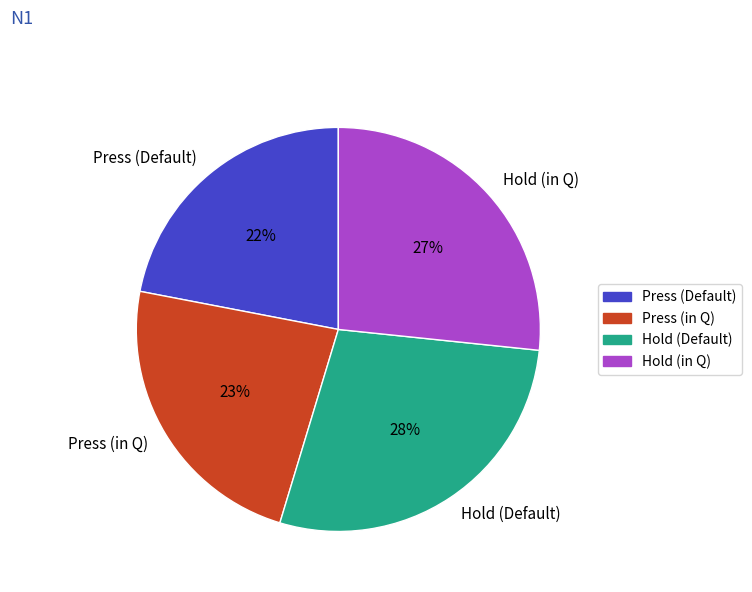

Is there any slice that represents more than half of the pie?

No